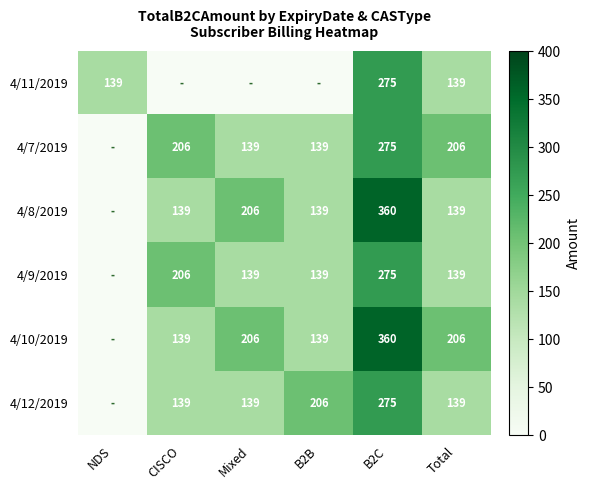

What is the difference between the highest and lowest values at B2C?

85